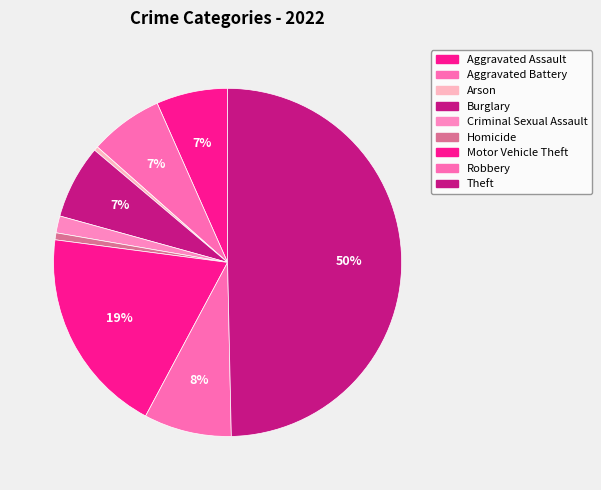

How many segments does this pie chart have?

9